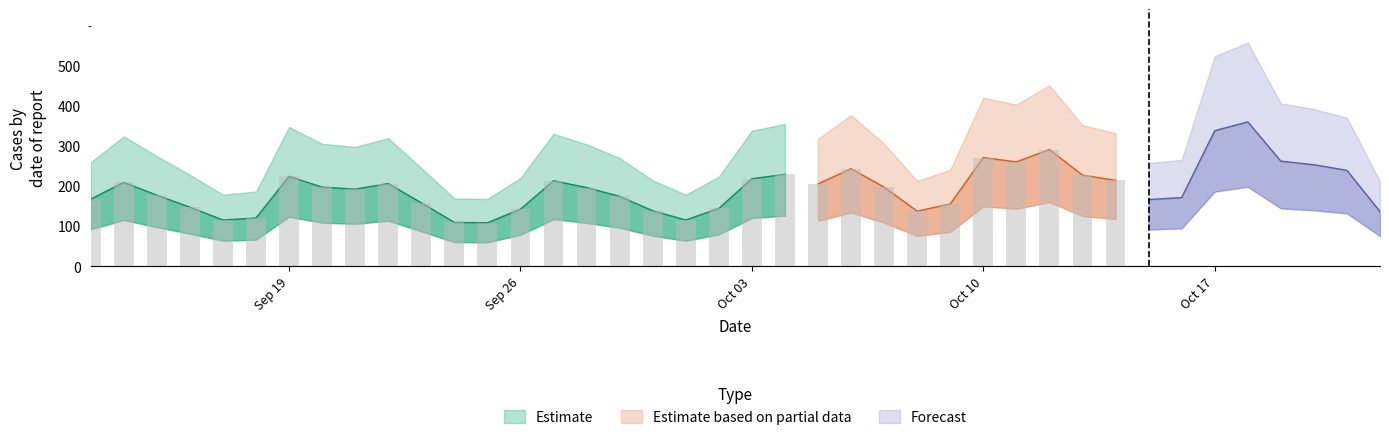

What is the sum of the values at 2022-09-28 and 2022-10-10?

467